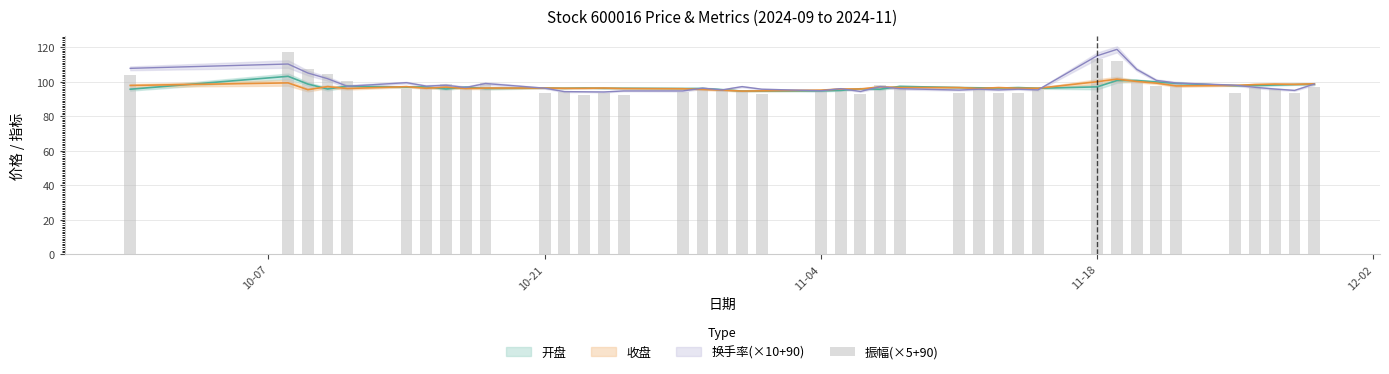

Count the number of values greater than 95.

22